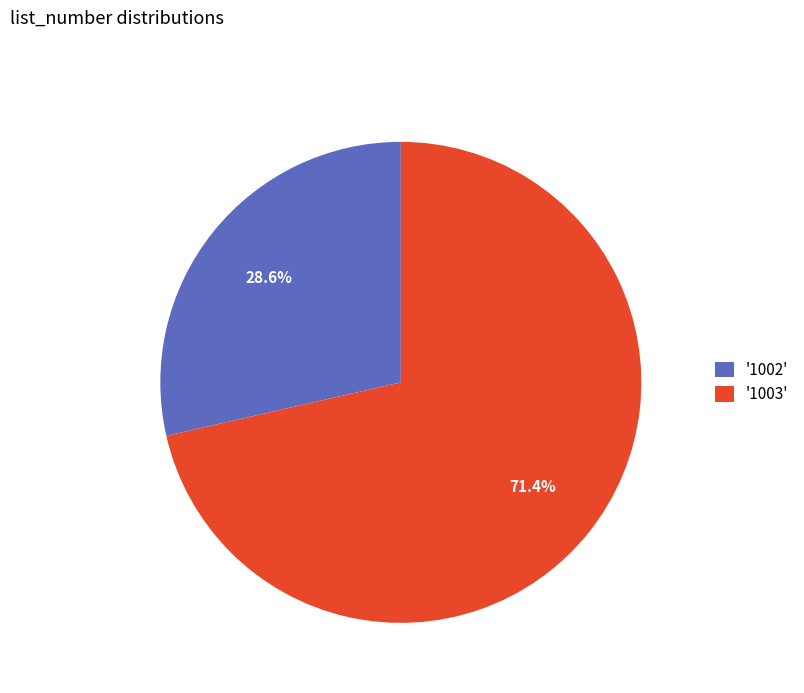

Between '1003' and '1002', which is larger?

'1003'